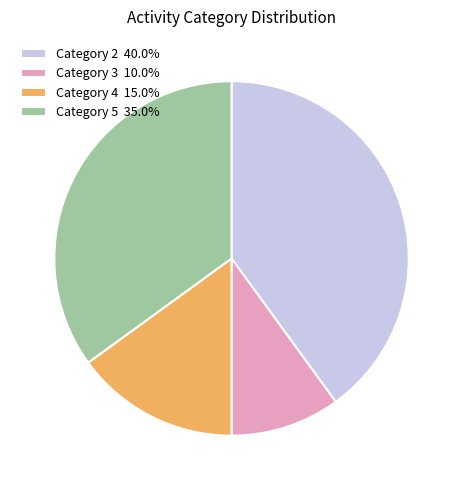

Does Category 4 15.0% account for over 50% of the chart?

No